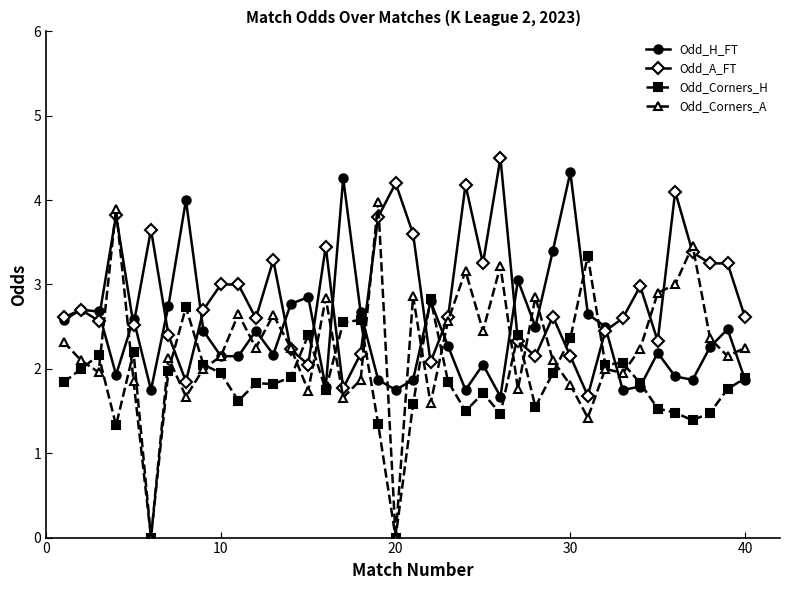

List the series in order of their overall mean, lowest first.

Odd_Corners_H, Odd_Corners_A, Odd_H_FT, Odd_A_FT